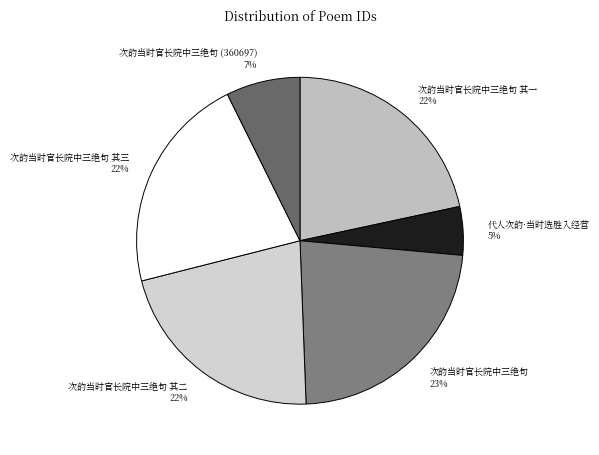

True or false: 次韵当时官长院中三绝句 accounts for 15% of the total.

False